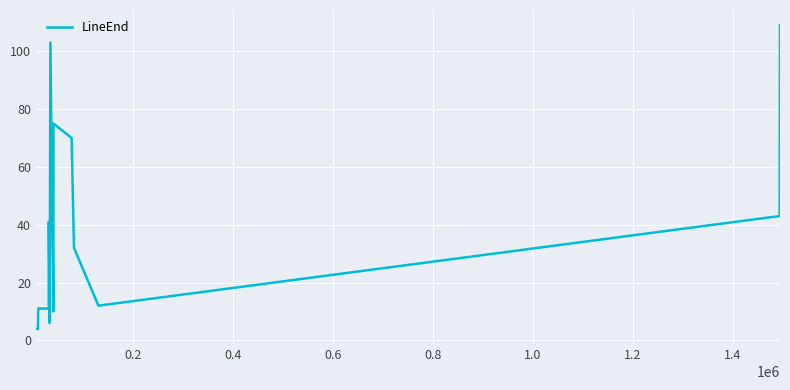

What is the difference between the maximum and minimum values?

105